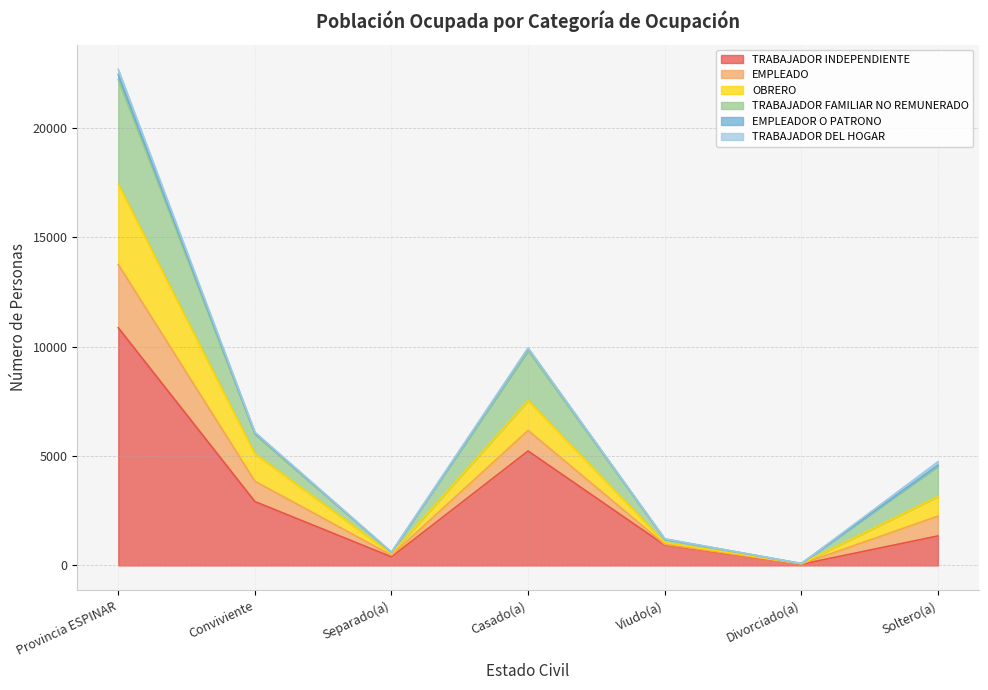

What is the value of the TRABAJADOR INDEPENDIENTE point at the 1st from the left?

10867